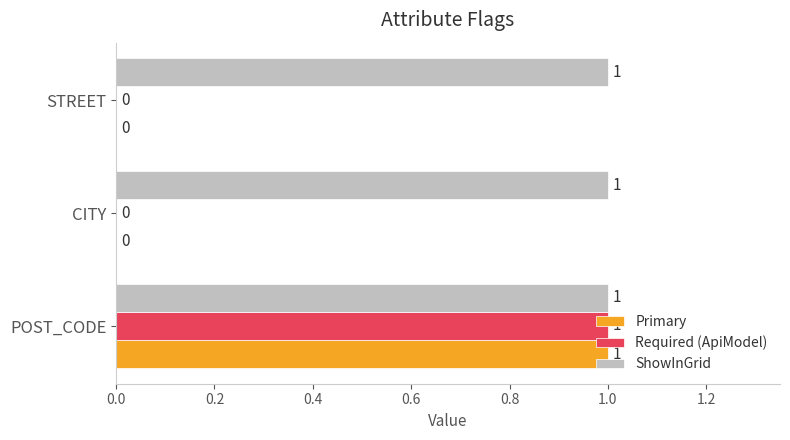

What is the average value of the ShowInGrid series?

1